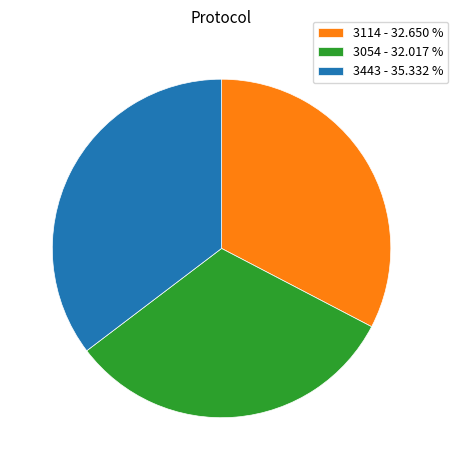

What is the largest slice in the pie chart?

3443